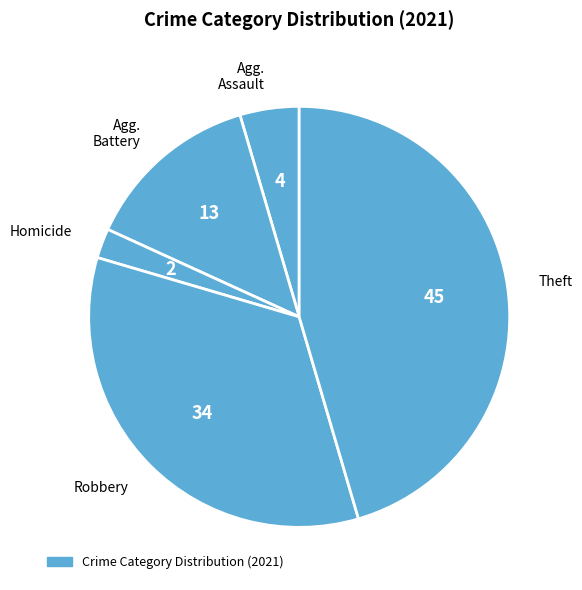

What is the ratio of the value at Theft to the value at Agg. Assault?

10.0